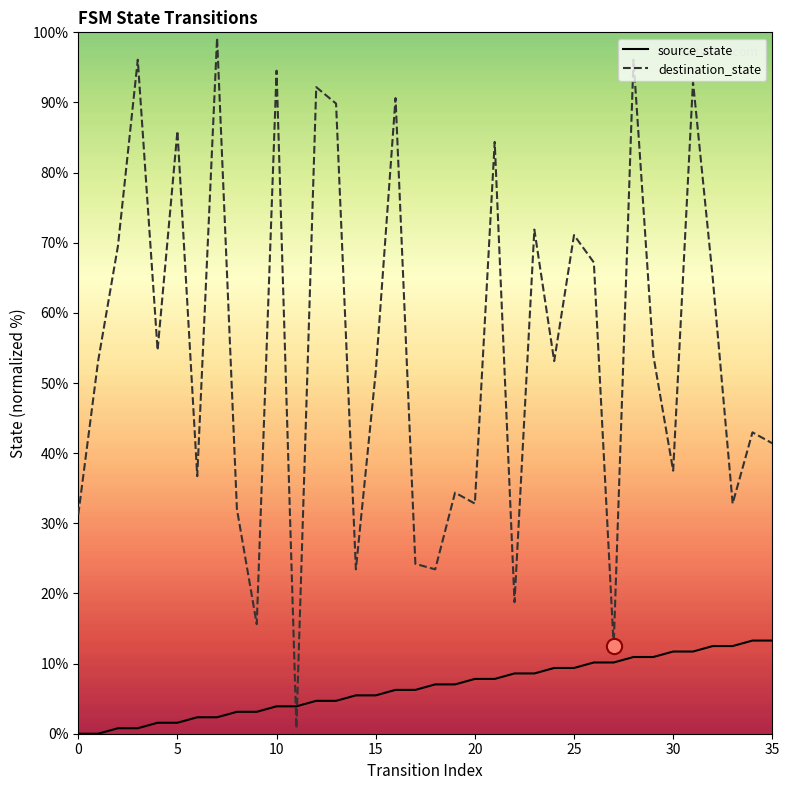

Which series has the widest spread of values?

destination_state